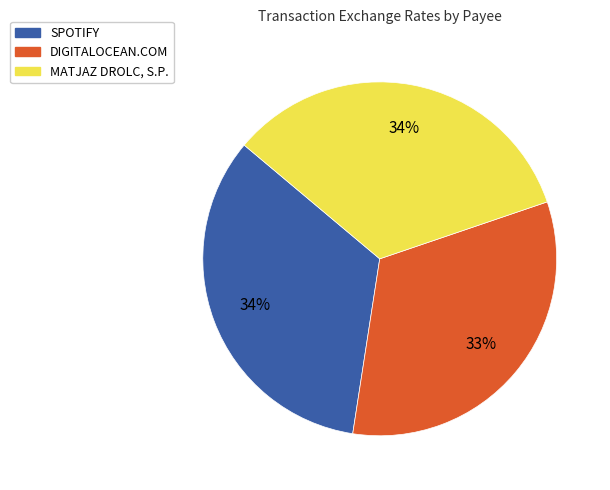

What is the smallest slice in the pie chart?

DIGITALOCEAN.COM